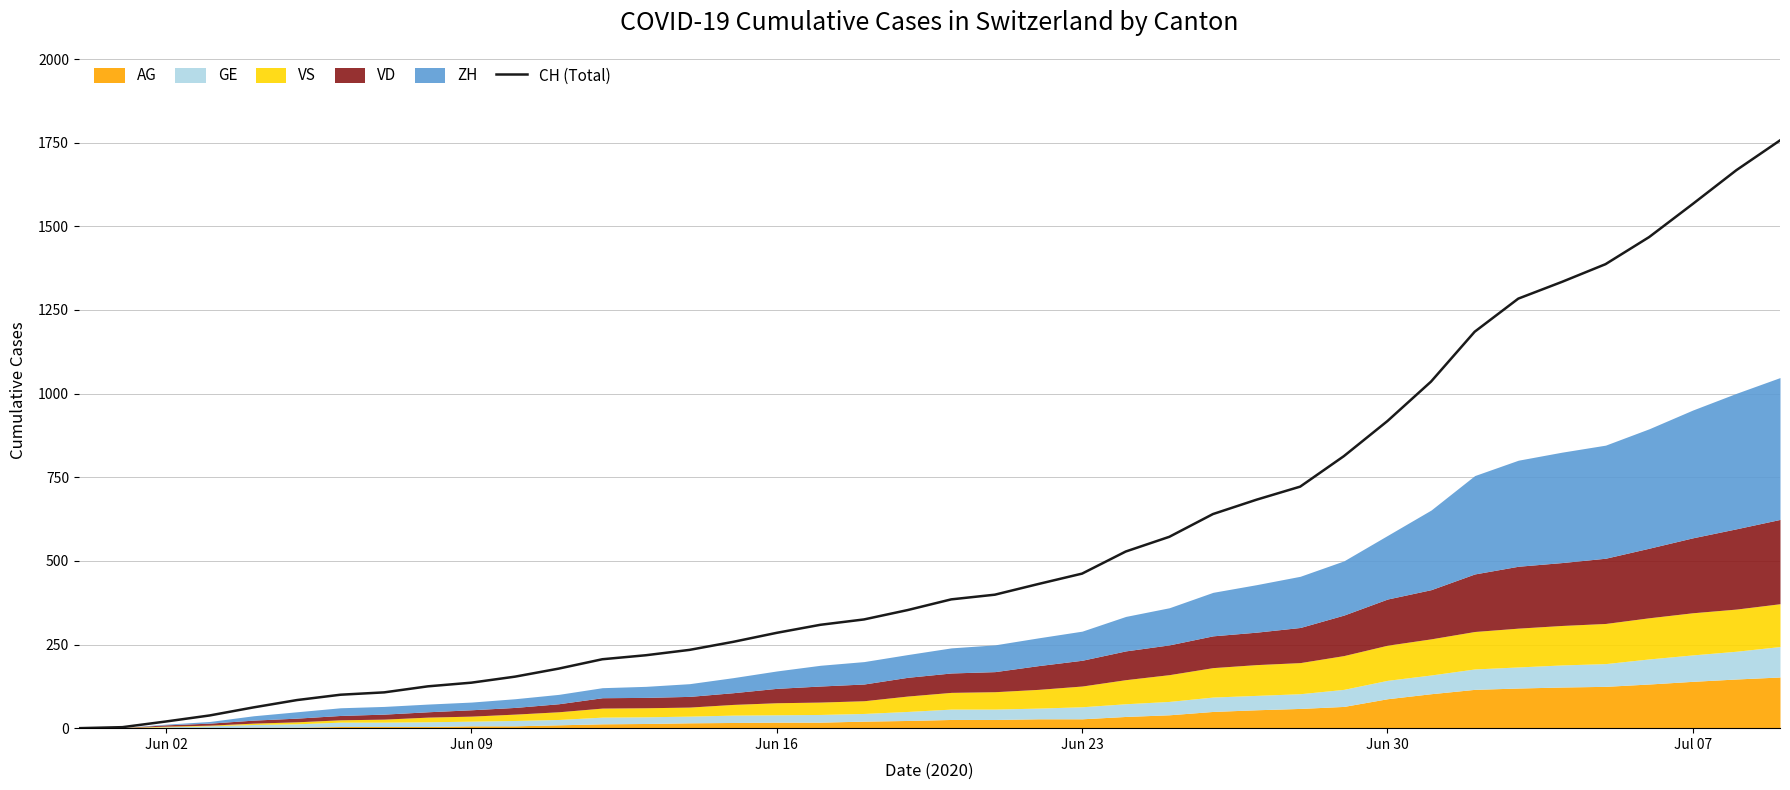

Does the chart display data point markers on the line(s)?

No